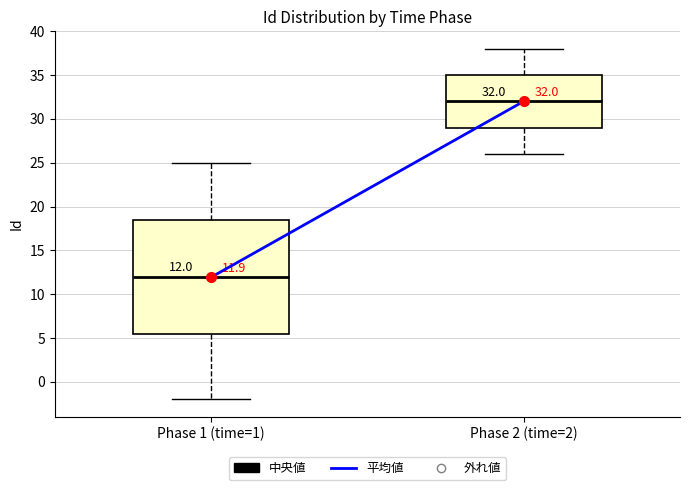

Which box is the tallest, from its lower edge to its upper edge?

Phase 1 (time=1)